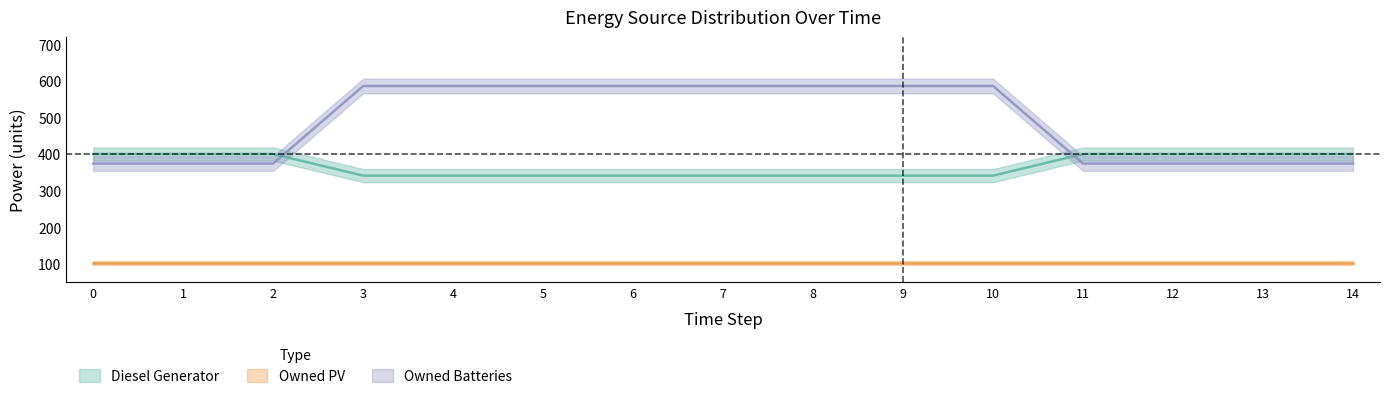

What is the difference between the maximum and minimum values in the Owned Batteries series?

212